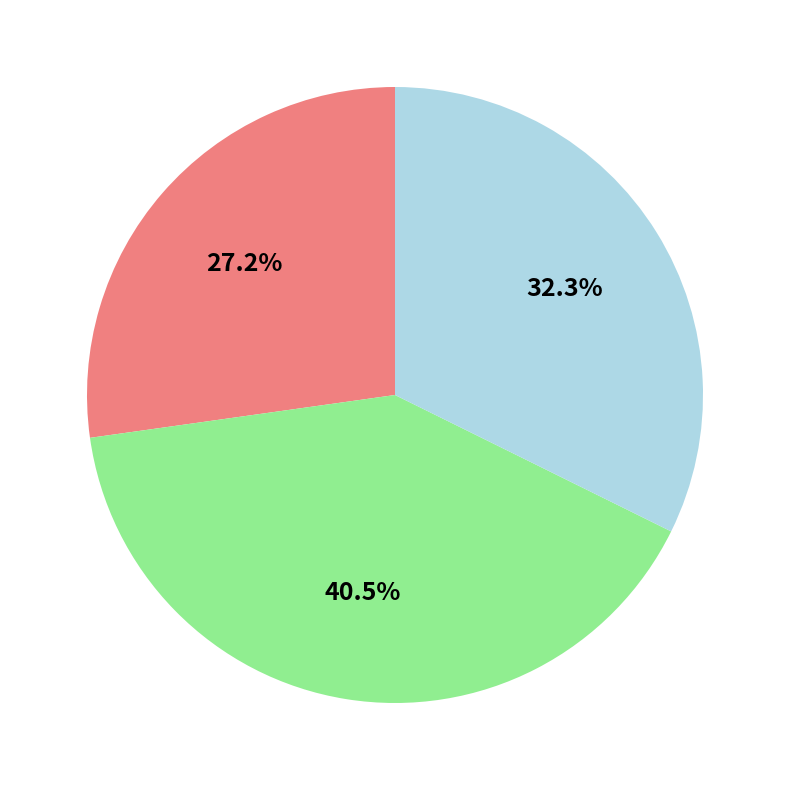

Is there a majority slice in this chart?

No